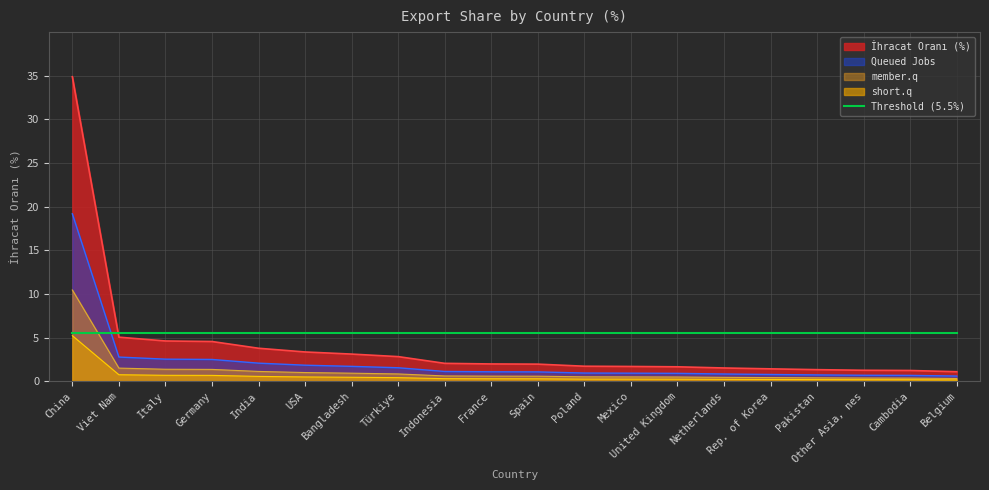

True or false: the data shows 4.6 at Germany.

True